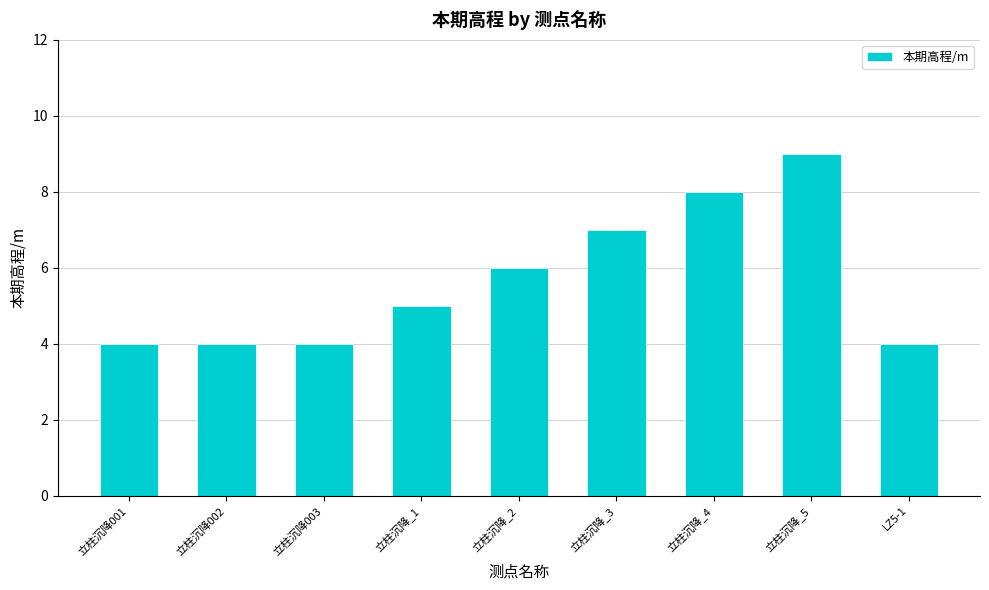

What is the value of the 9th bar from the left?

4